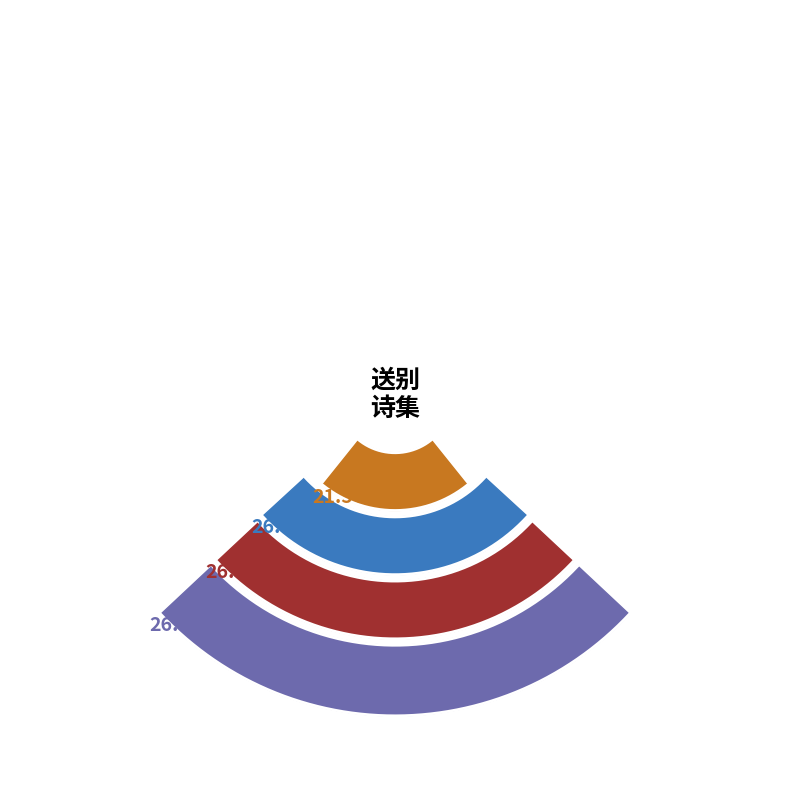

To the nearest percent, what percentage of the pie is 送黄叔化年丈之官?

26%